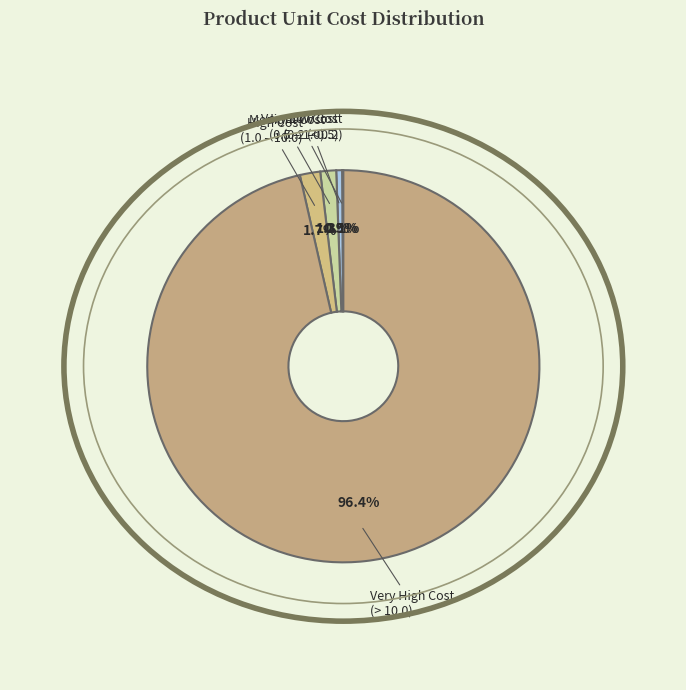

Which category has the biggest portion of the pie?

Very High Cost (> 10.0)